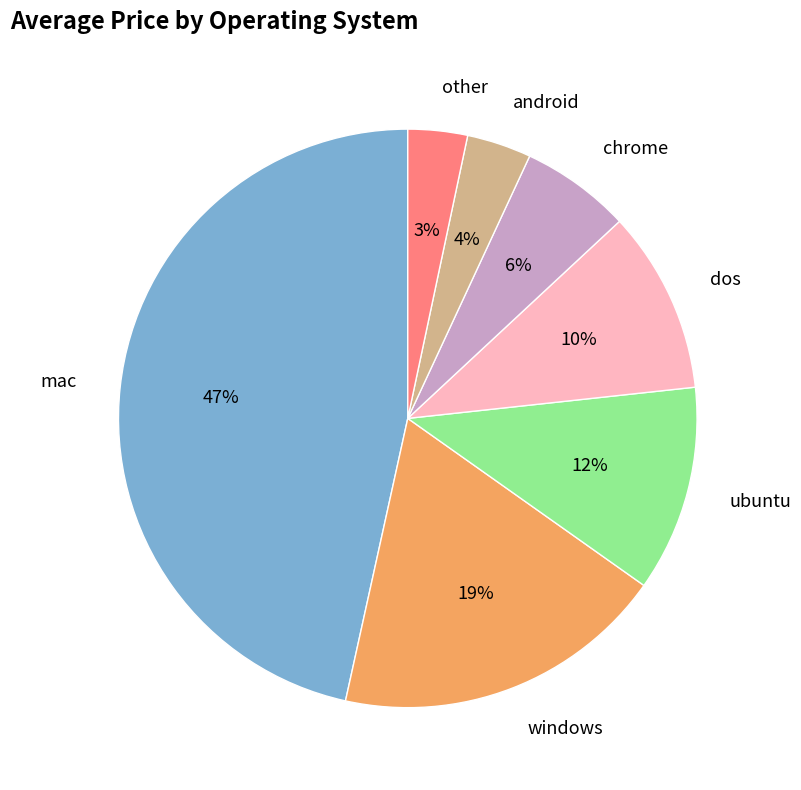

How many segments does this pie chart have?

7